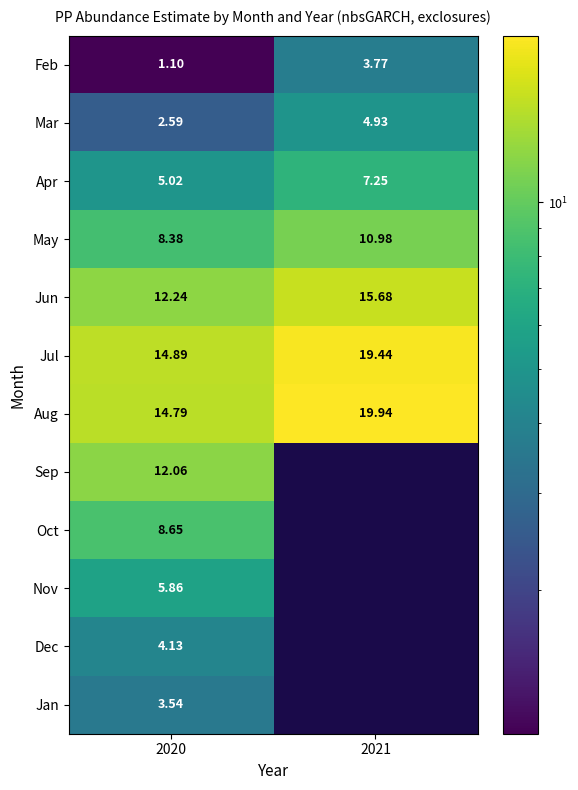

Rank the categories by Apr value from highest to lowest.

2021, 2020